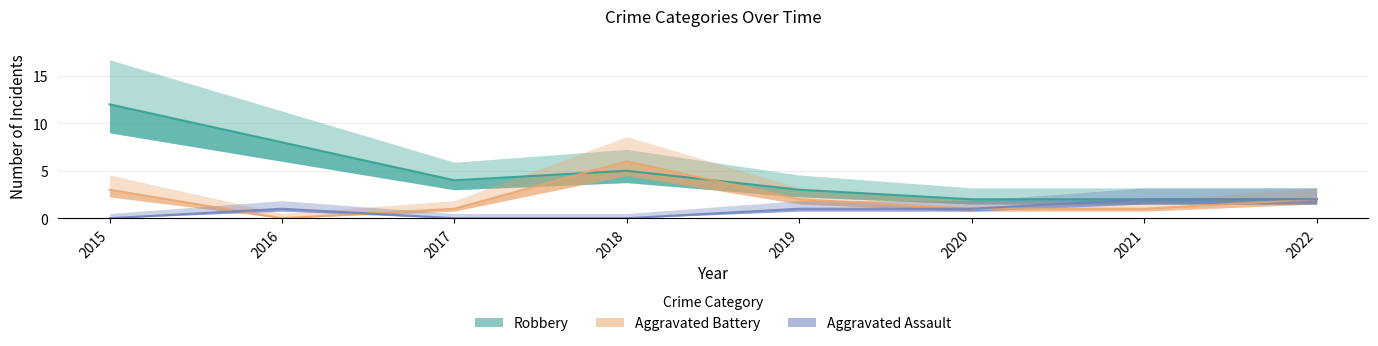

List the series in order of their peak value, lowest first.

Aggravated Assault, Aggravated Battery, Robbery